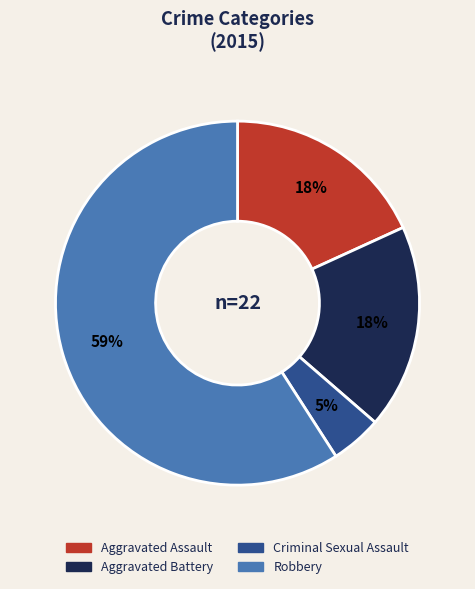

Which has a higher value, Aggravated Assault or Criminal Sexual Assault?

Aggravated Assault